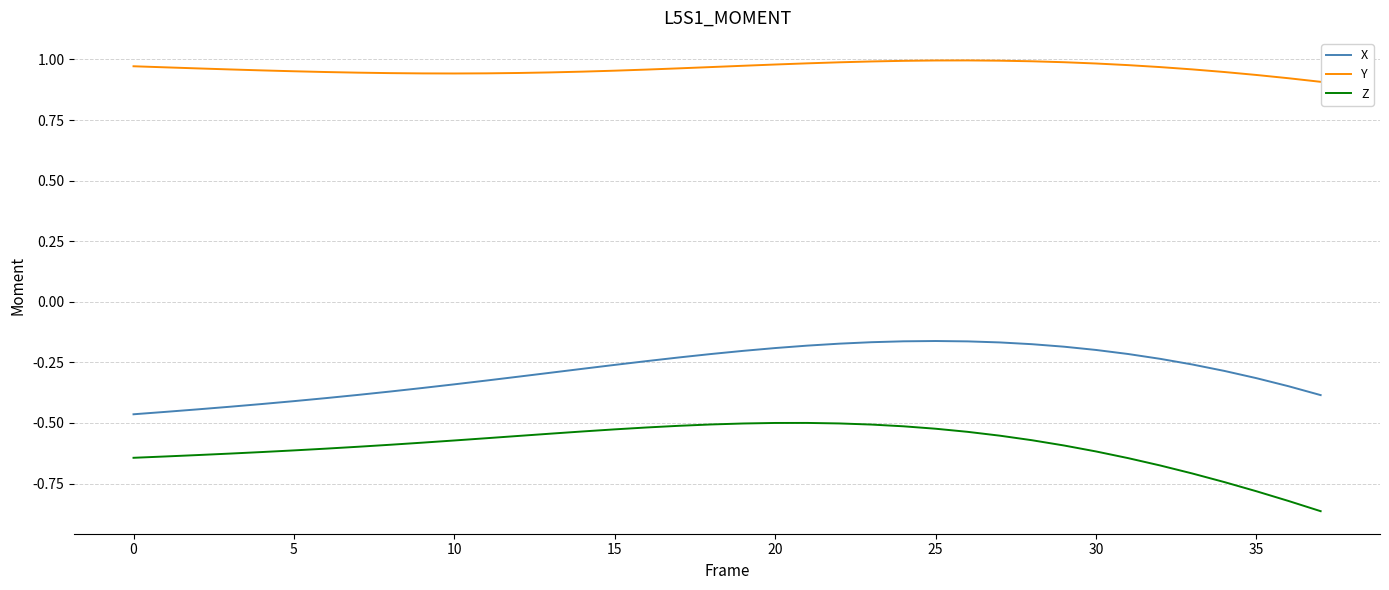

List the series in order of their peak value, highest first.

Y, X, Z